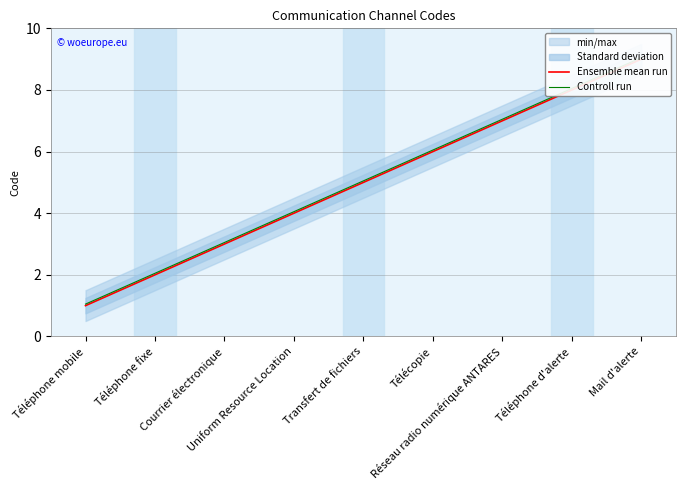

Is the value of Ensemble mean run at Transfert de fichiers greater than the value of Controll run at Réseau radio numérique ANTARES?

No